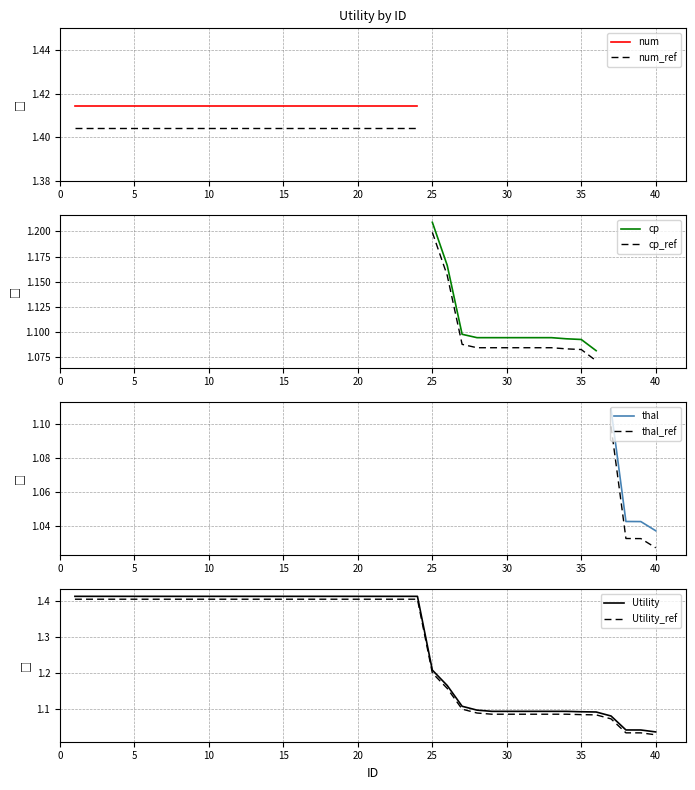

The value at 29 is 0.7. True or false?

False